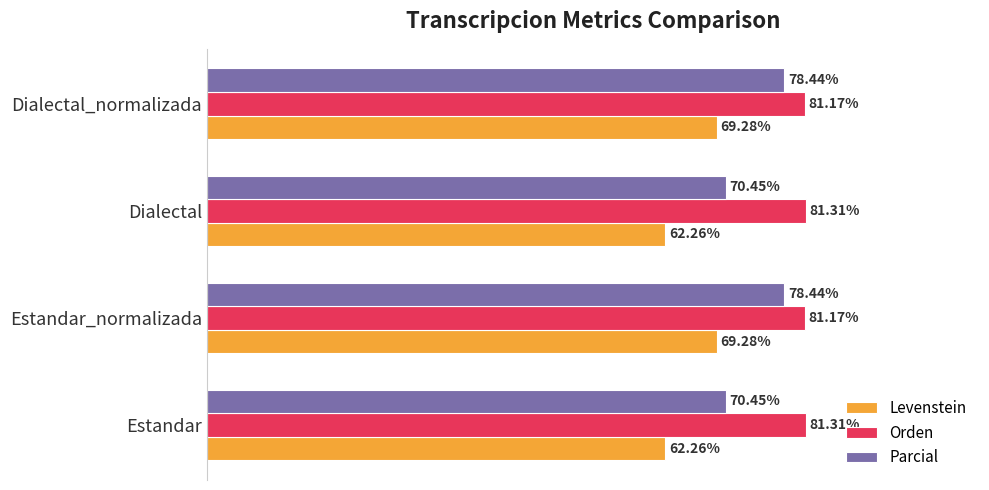

Is the value of Levenstein at Estandar_normalizada greater than the value of Parcial at Dialectal_normalizada?

No